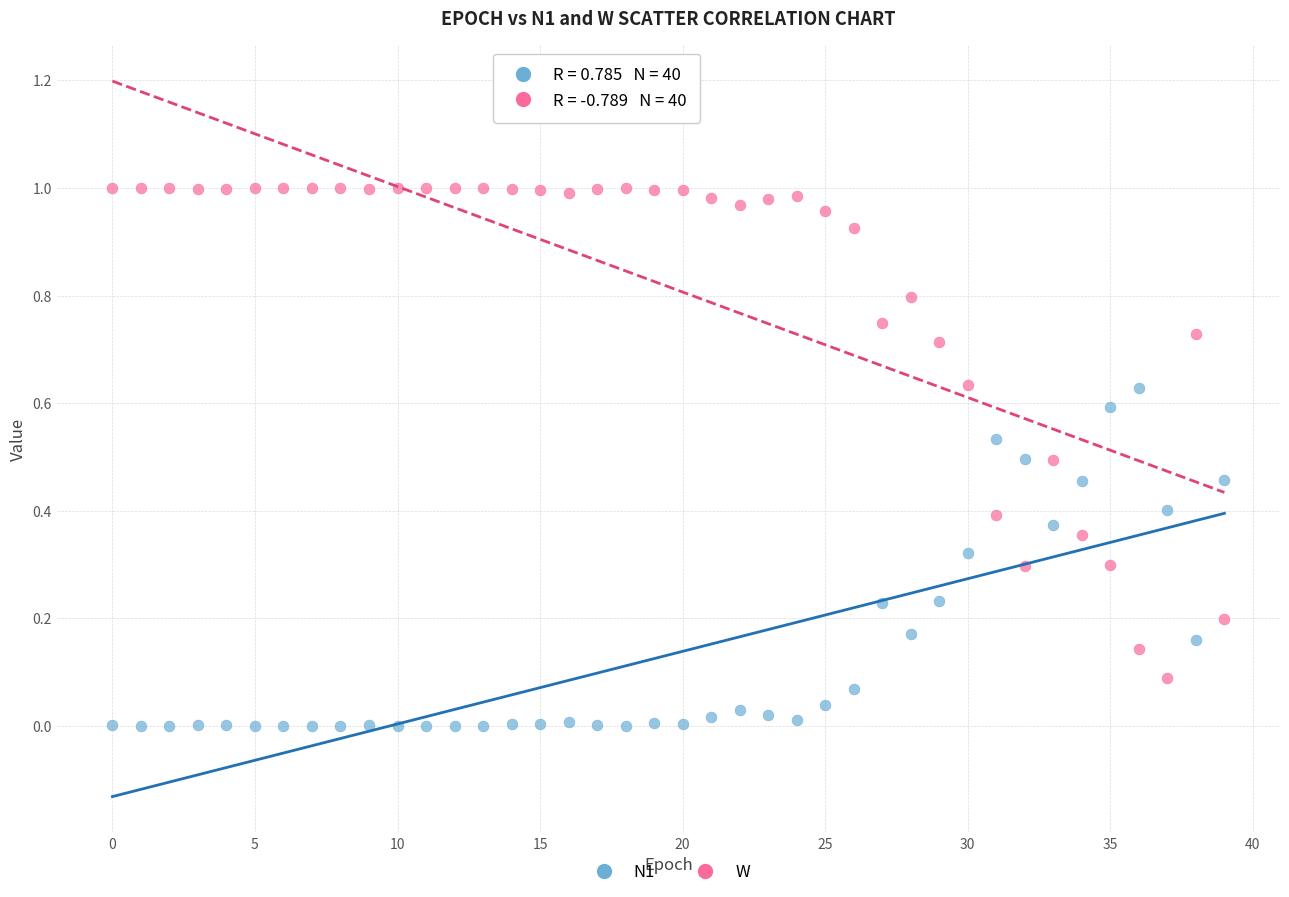

Which series reaches the minimum Y coordinate?

N1